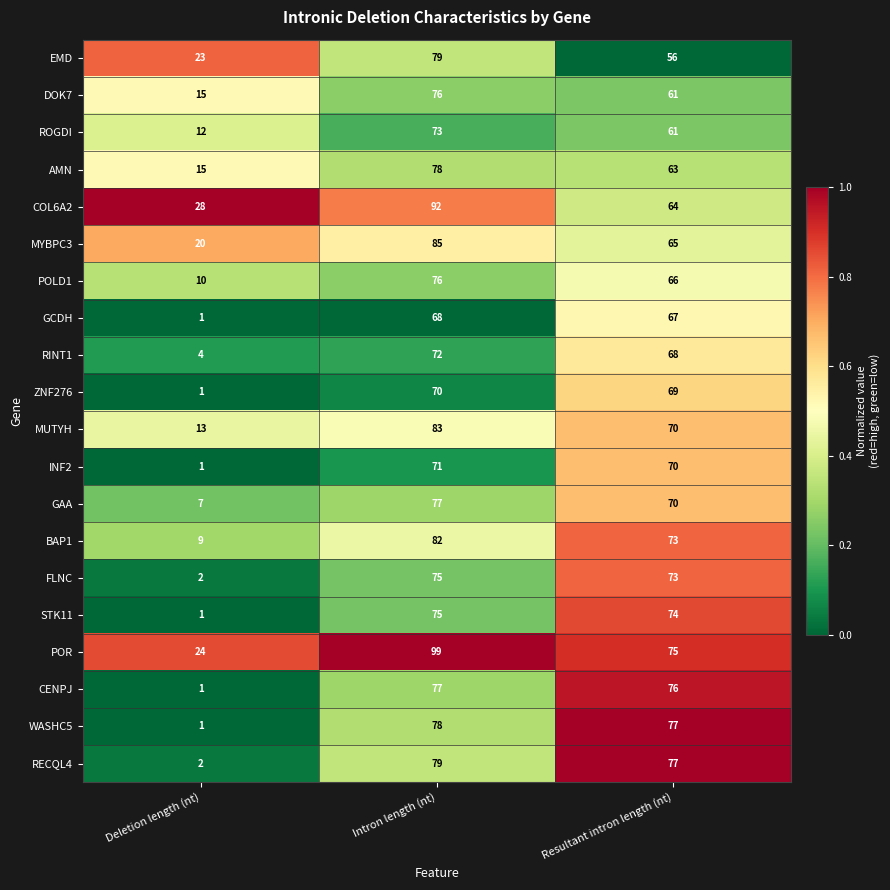

What is the difference between the ZNF276 values at Deletion length (nt) and Resultant intron length (nt)?

68